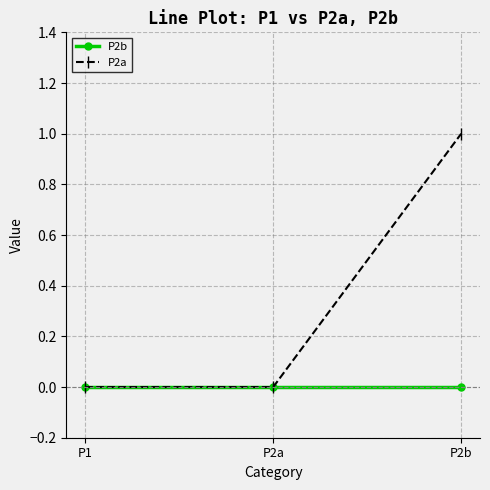

Is it true that P2b equals 0 at P1?

True